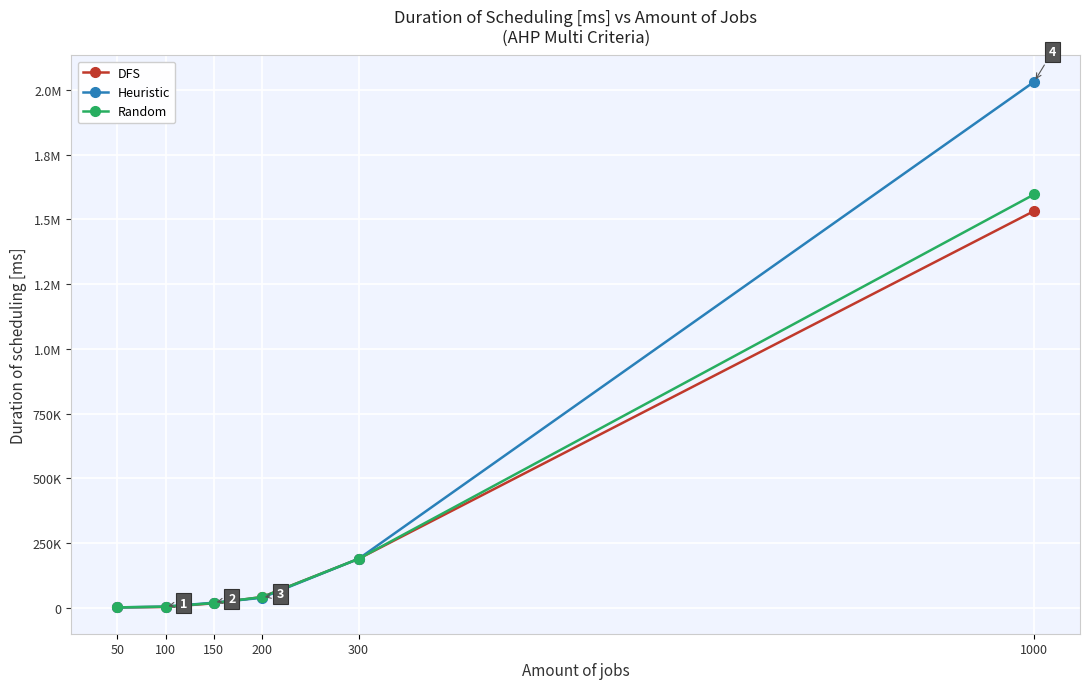

Which series has the largest total across all categories?

Heuristic